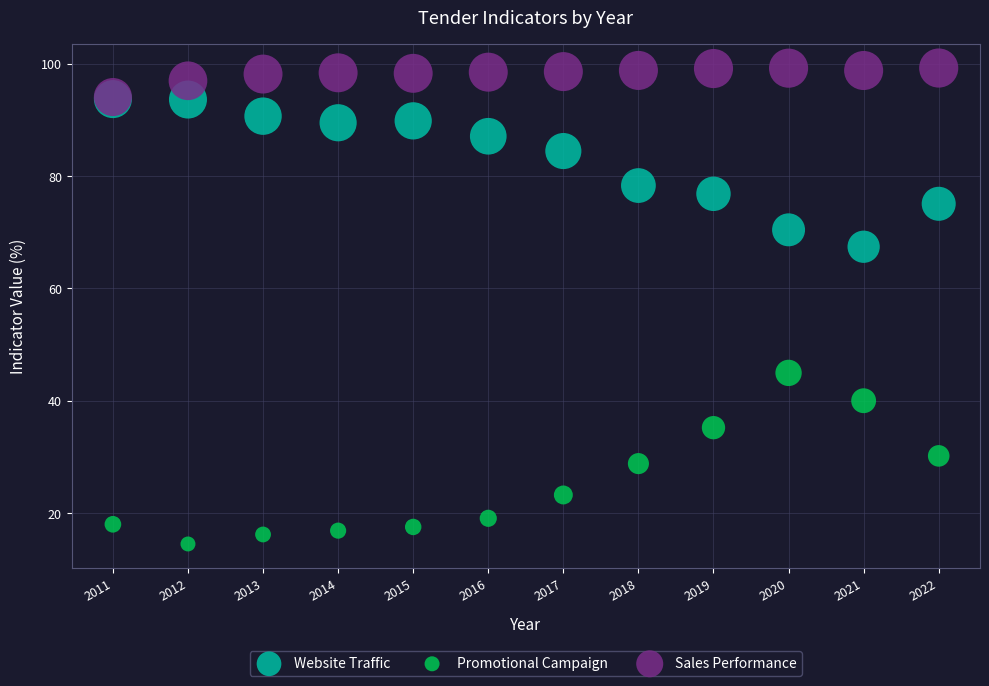

What are all the series names shown in the legend?

Website Traffic, Promotional Campaign, Sales Performance